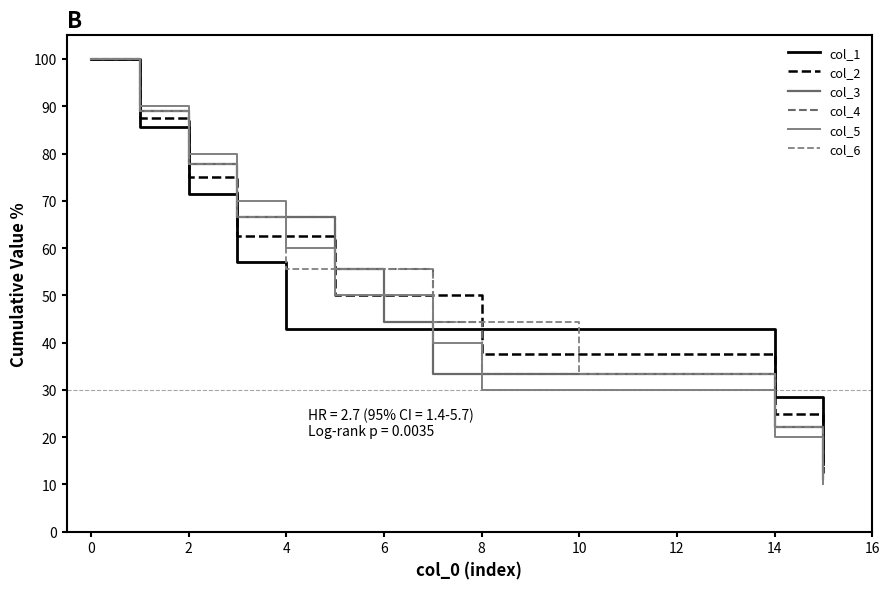

What is the maximum value for col_3?

100.0